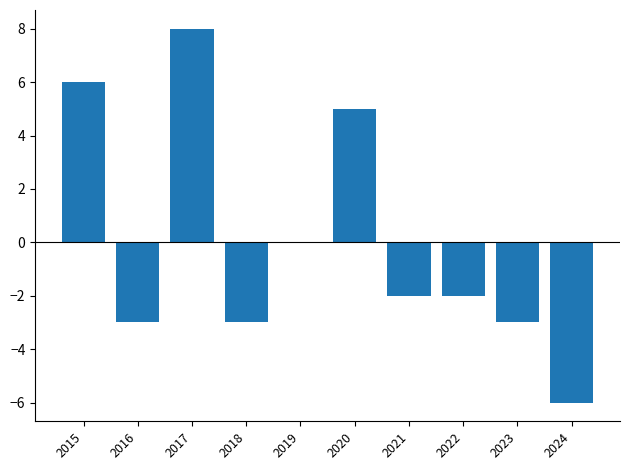

The chart shows a value of -1 at 2018. True or false?

False